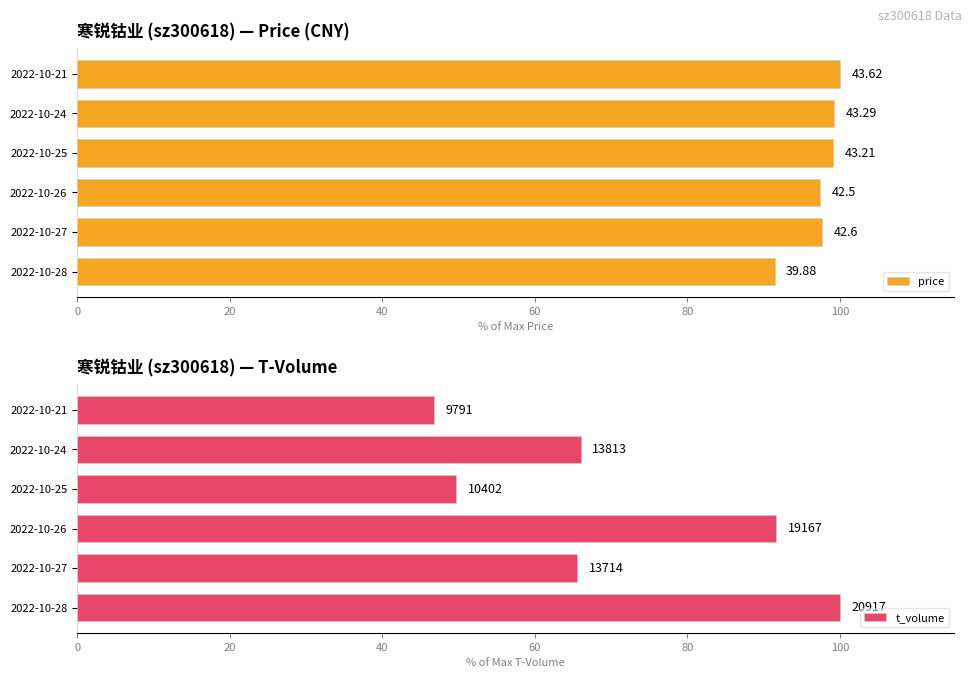

Is it true that t_volume equals 100.0 at 0?

True